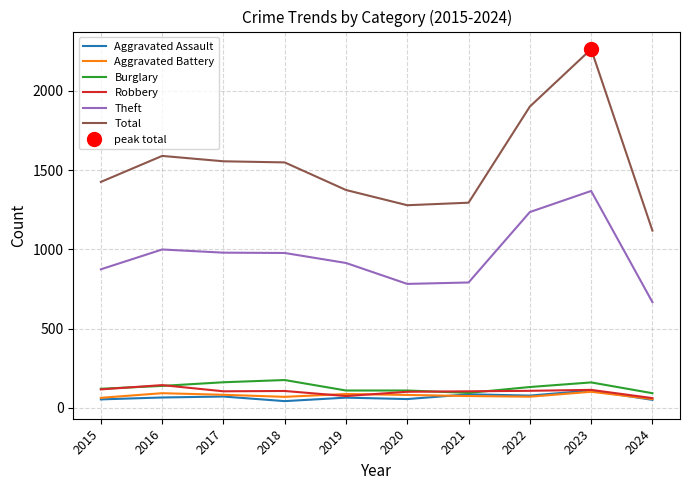

Rank the series by their maximum value, from highest to lowest.

Total, Theft, Burglary, Robbery, Aggravated Assault, Aggravated Battery